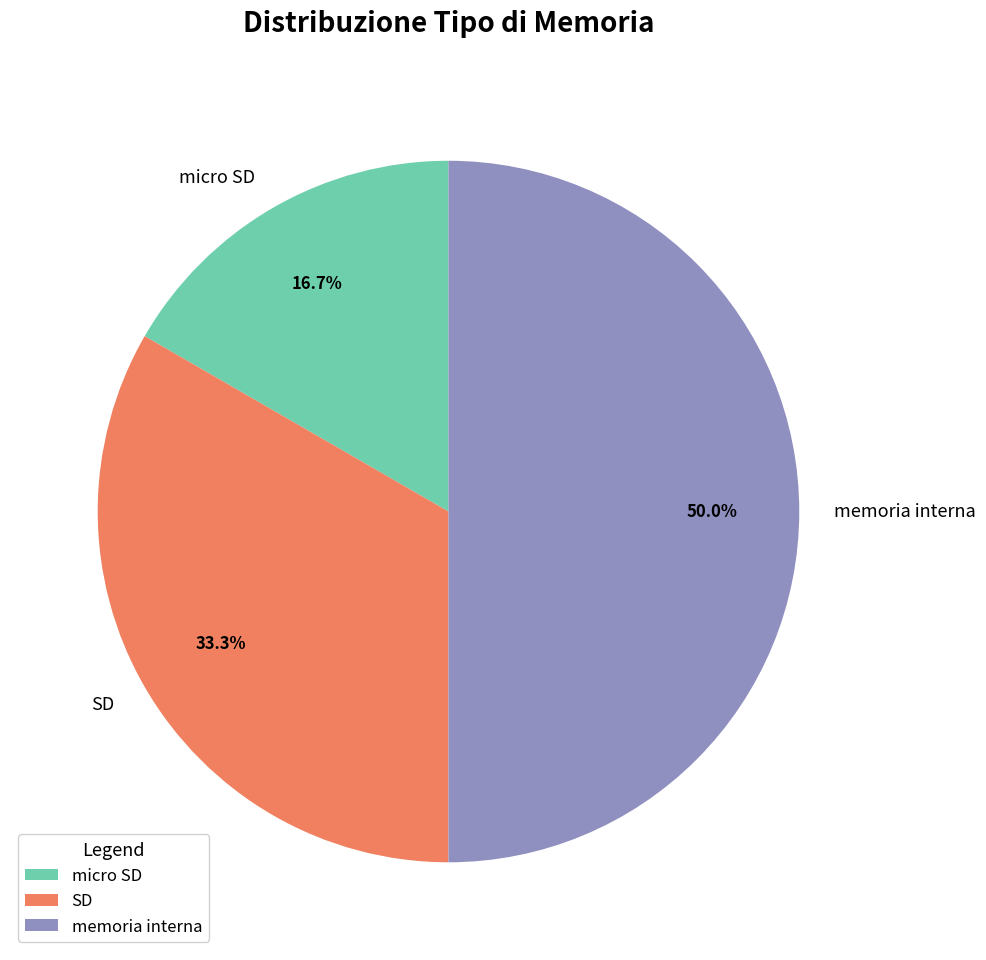

Approximately how many times larger is the value at micro SD compared to SD?

0.5